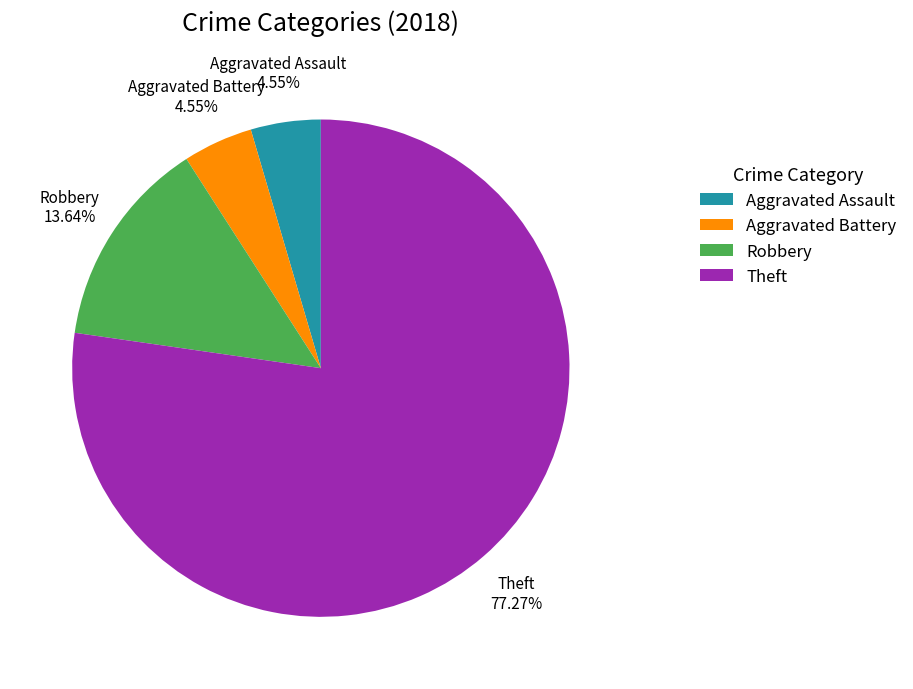

What is the largest slice in the pie chart?

Theft